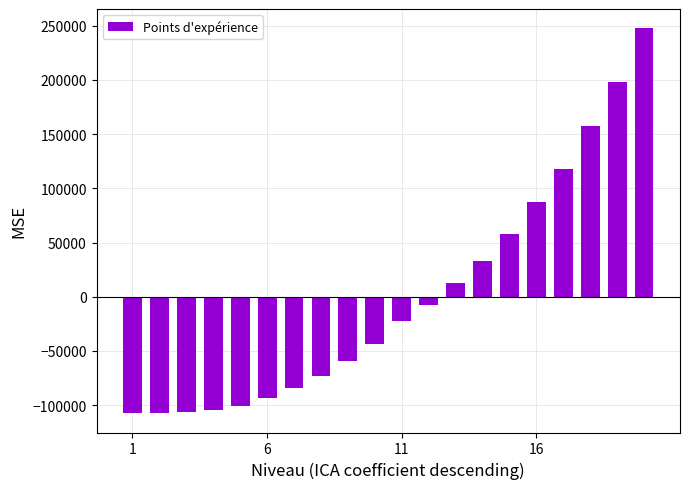

What is the maximum value shown in the chart?

247580